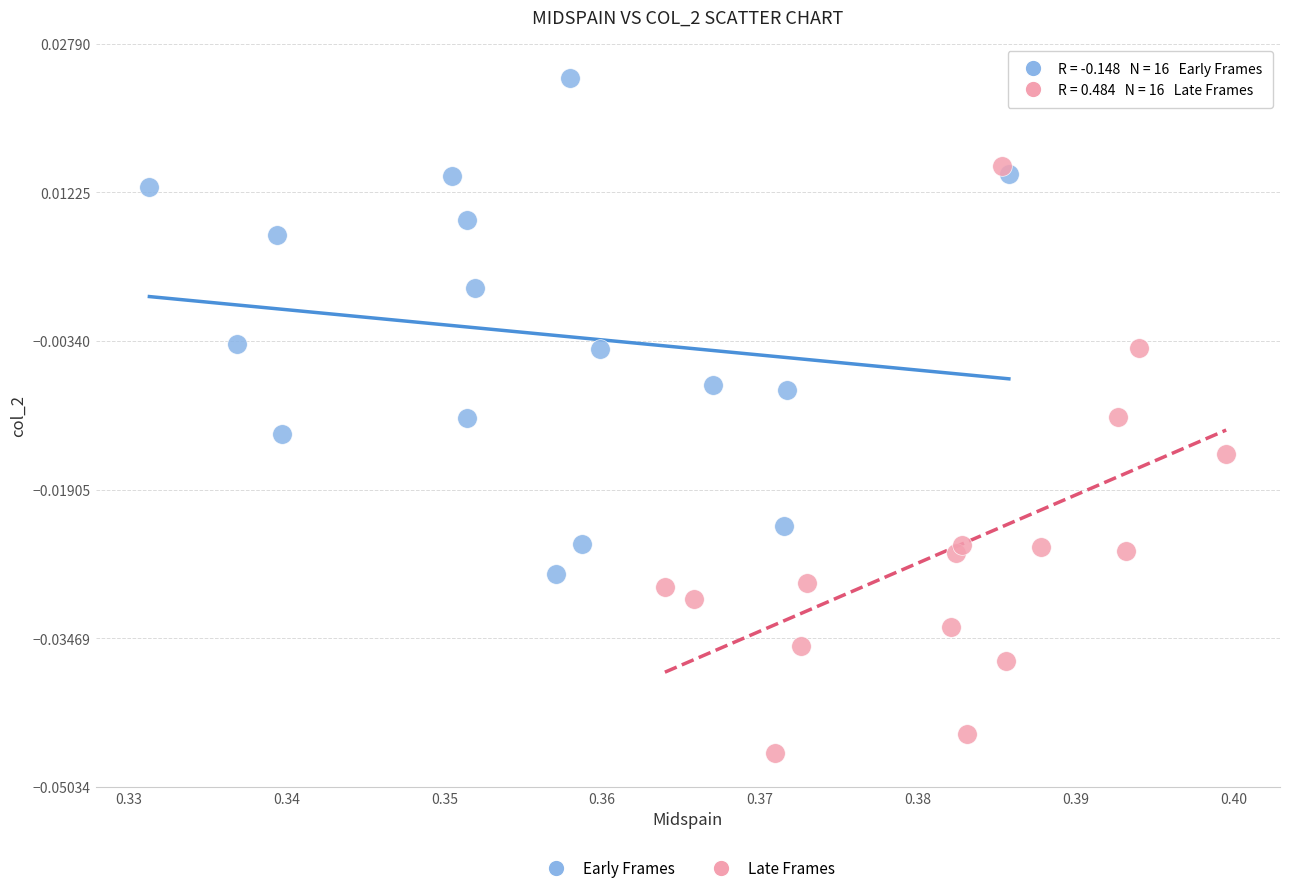

Which series has the largest Y range (max minus min)?

Late Frames